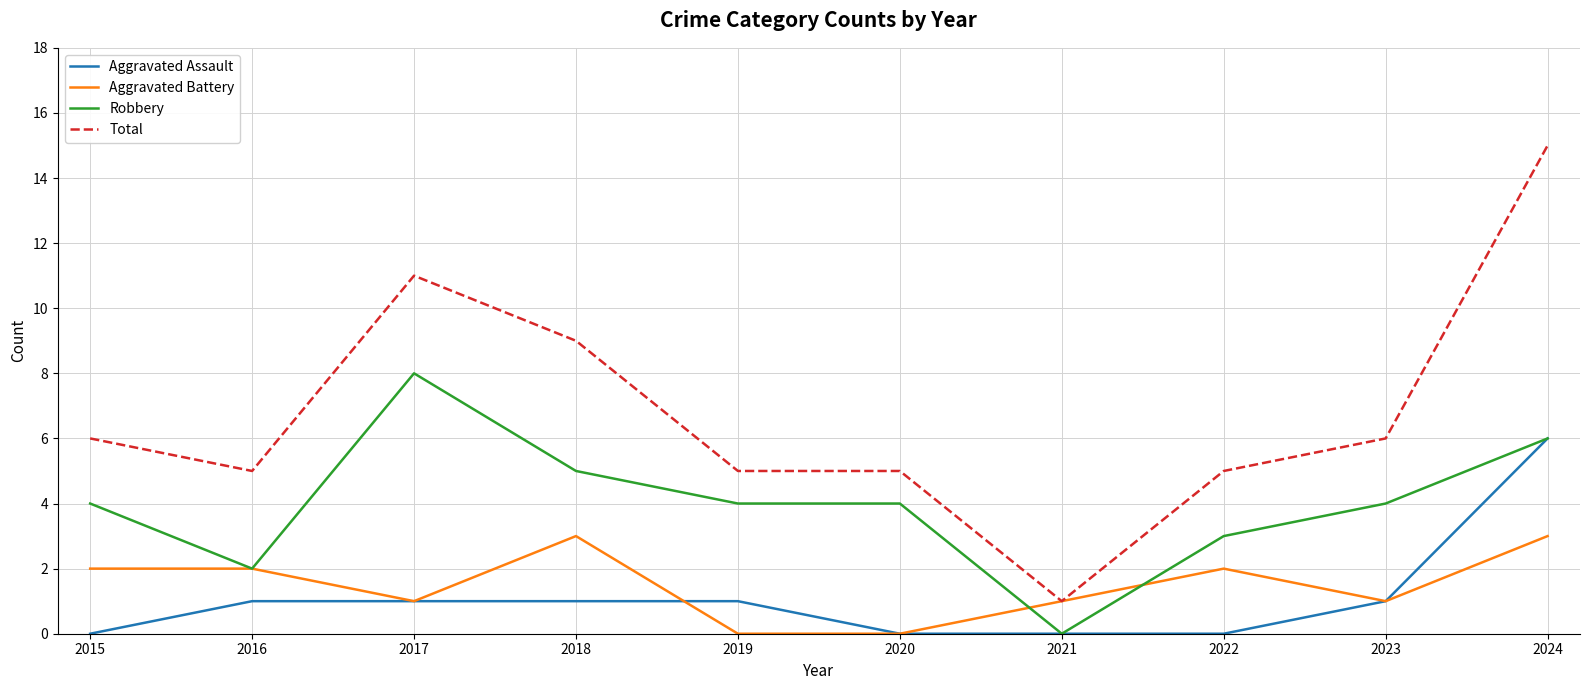

Reading left to right, what are all the values shown in this chart?

Aggravated Assault: 2015=0	2016=1	2017=1	2018=1	2019=1	2020=0	2021=0	2022=0	2023=1	2024=6
Aggravated Battery: 2015=2	2016=2	2017=1	2018=3	2019=0	2020=0	2021=1	2022=2	2023=1	2024=3
Robbery: 2015=4	2016=2	2017=8	2018=5	2019=4	2020=4	2021=0	2022=3	2023=4	2024=6
Total: 2015=6	2016=5	2017=11	2018=9	2019=5	2020=5	2021=1	2022=5	2023=6	2024=15